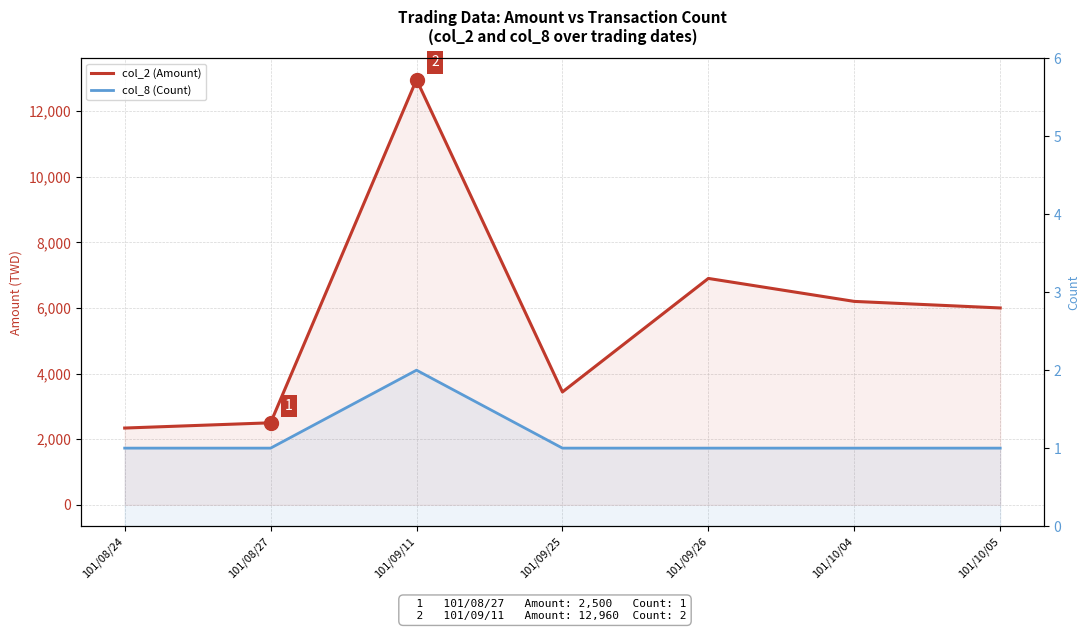

How many series are shown in this chart?

2